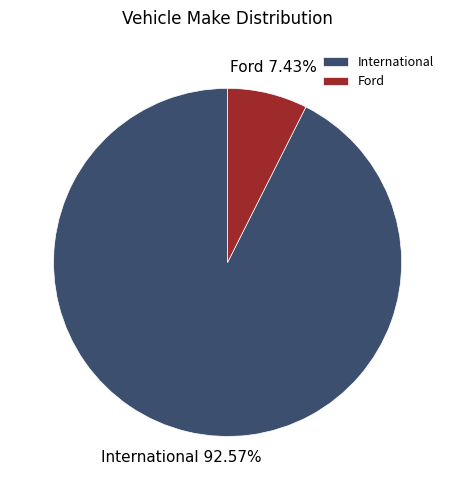

Which category has the biggest portion of the pie?

International